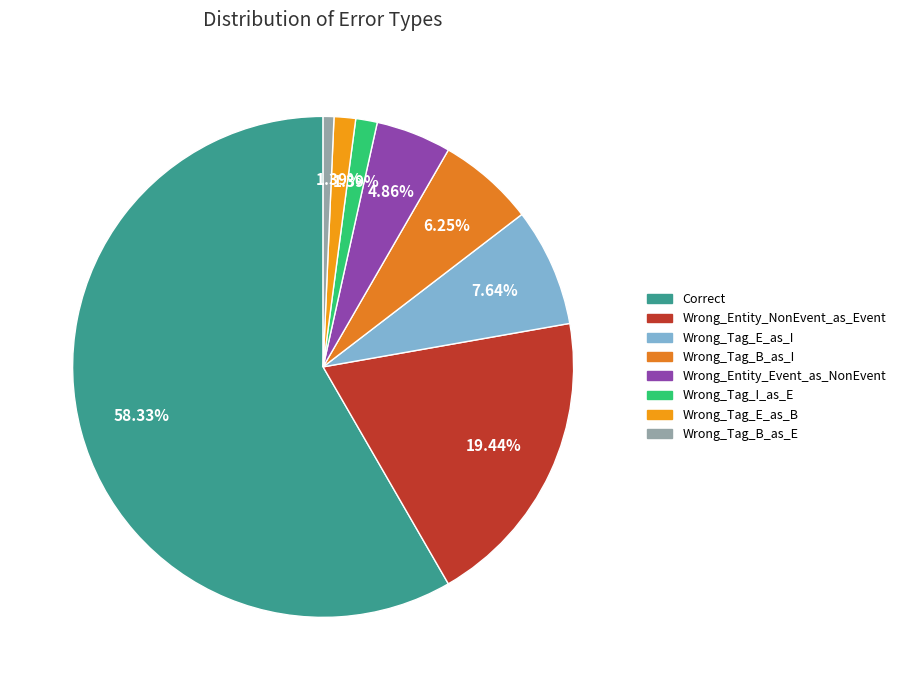

To the nearest percent, what is the difference between the Wrong_Entity_Event_as_NonEvent and Wrong_Tag_E_as_B slice percentages?

3%